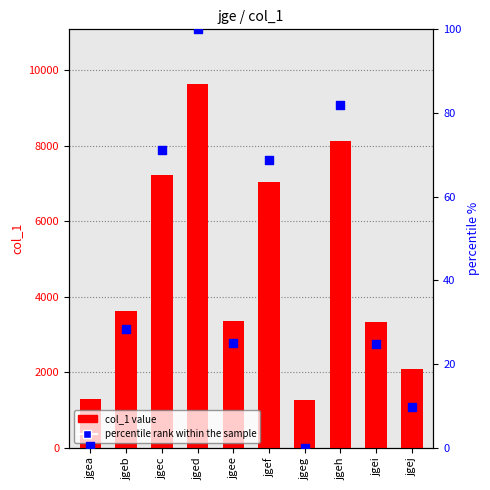

At how many categories does at least one series exceed 4533?

4